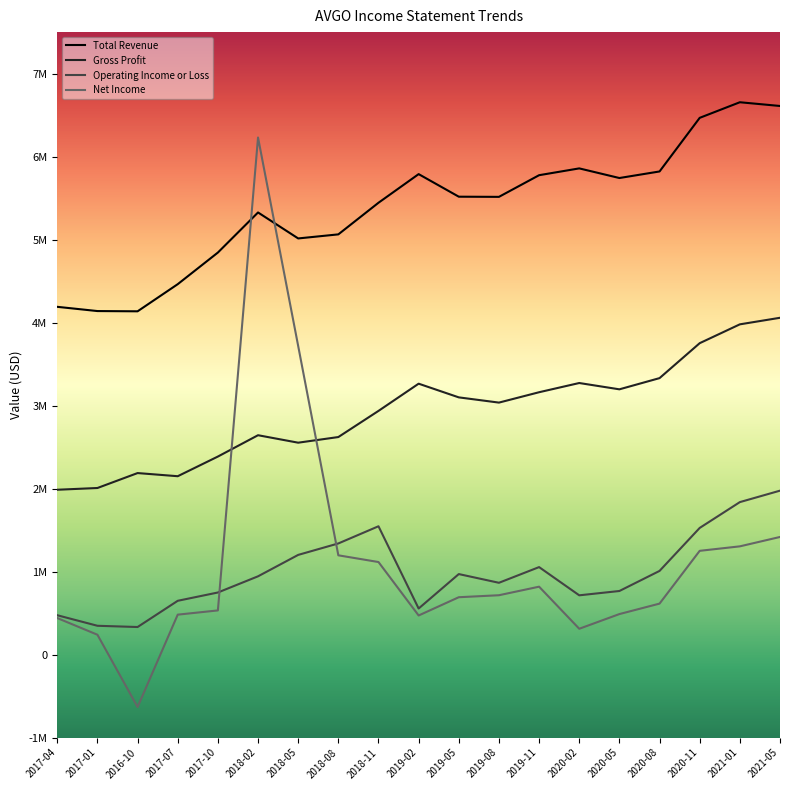

At which label is Net Income closest to 2799000?

2018-05